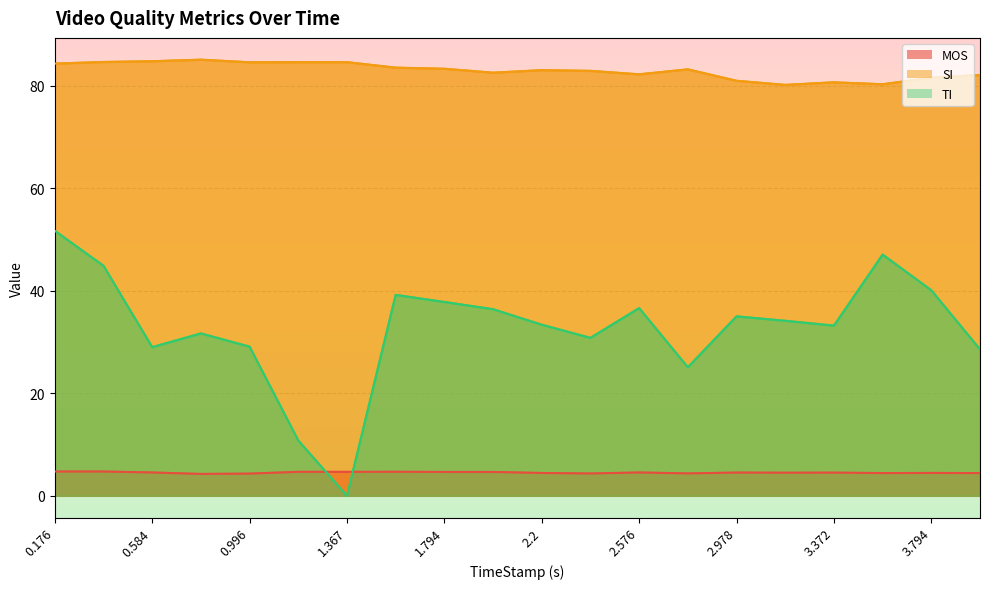

What is the greatest value displayed?

85.1